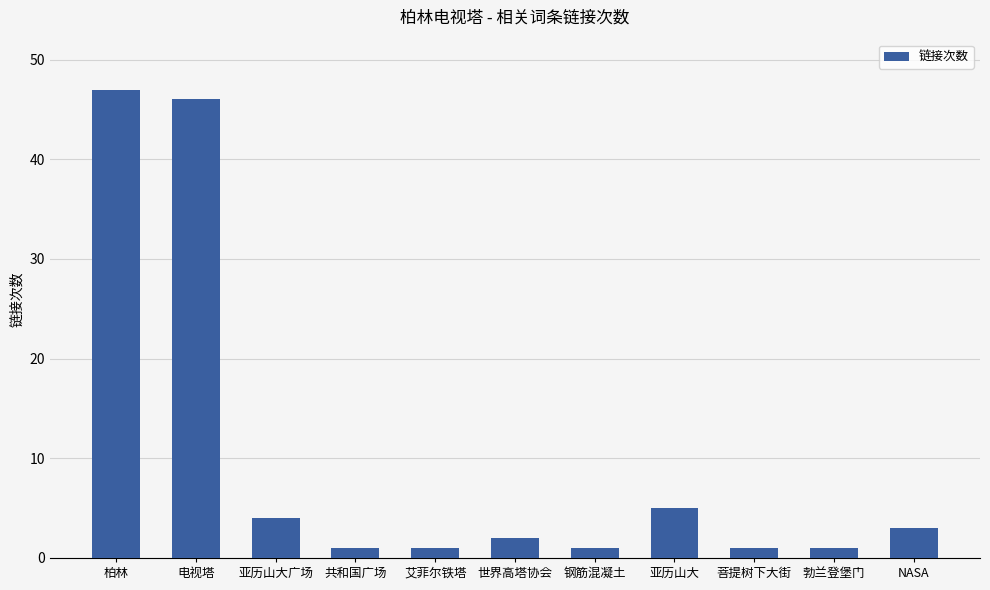

What is the label of the 5th bar from the left?

艾菲尔铁塔